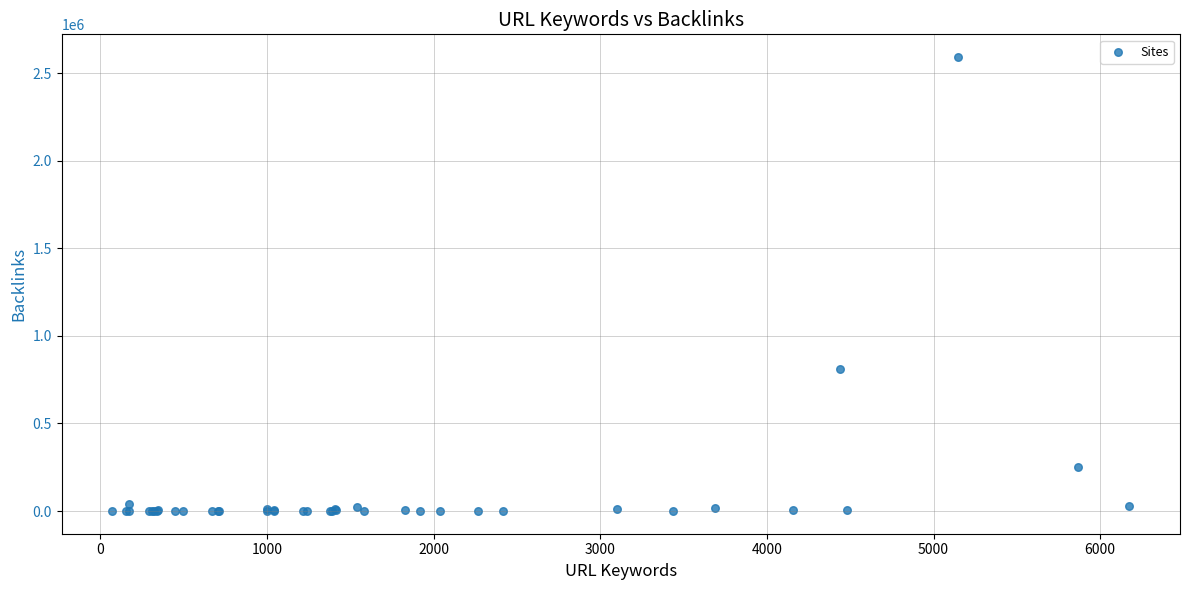

What Y value in the scatter plot is closest to 1295674?

809147